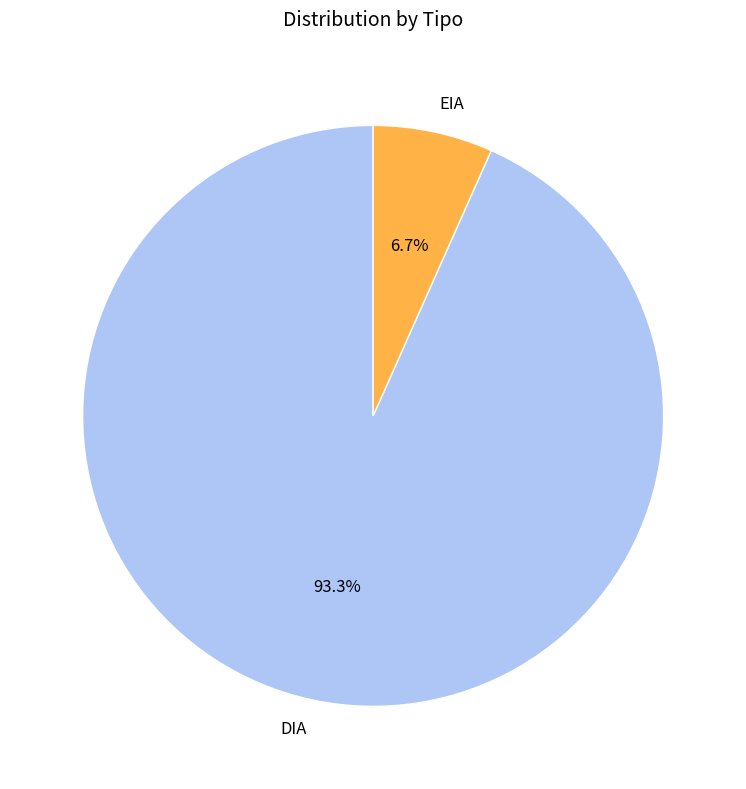

What percentage is the DIA slice, to the nearest percent?

93%